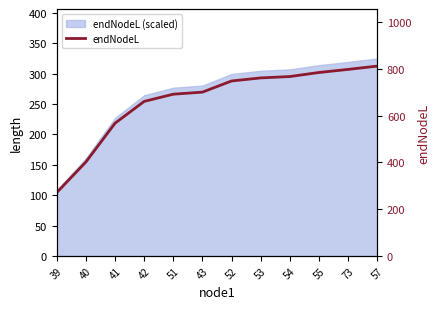

What is the sum of the values at 42 and 41?

1227.8